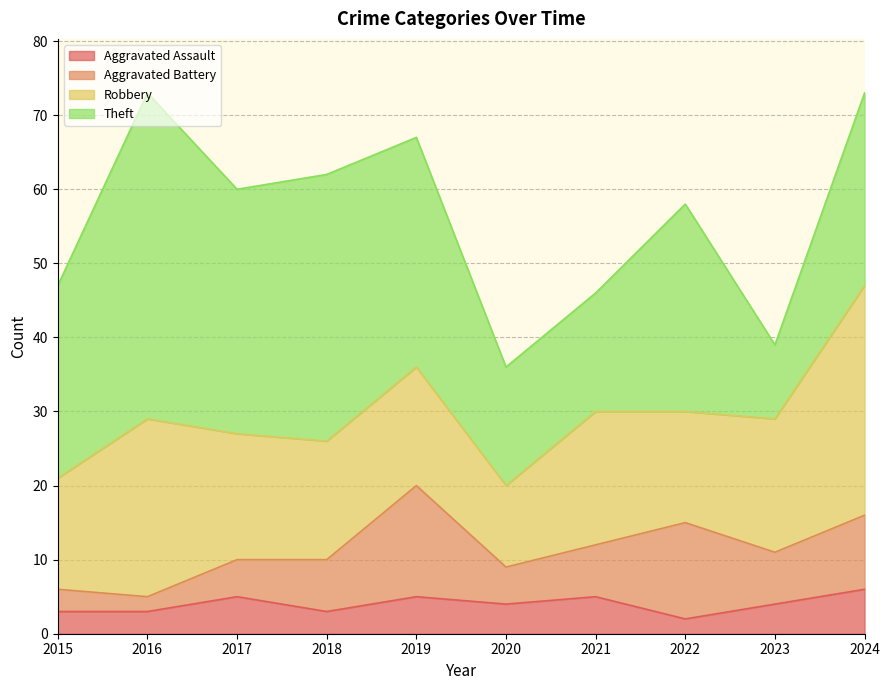

What is the value of the Aggravated Battery point at the 3rd from the left?

5